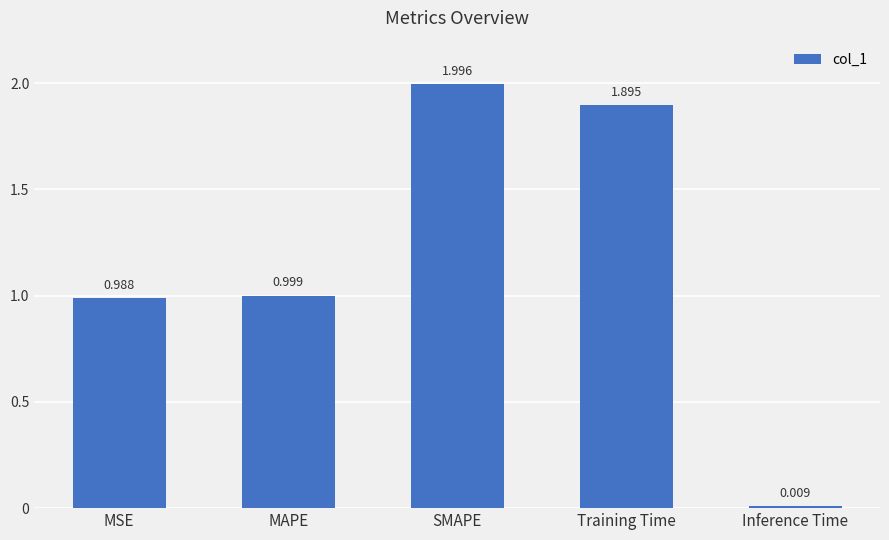

What is the label of the 4th bar from the right?

MAPE